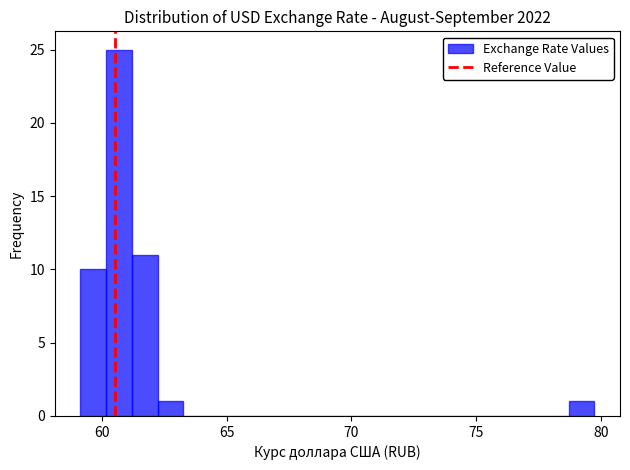

Around what value on the x-axis is the tallest bar? Give the approximate position of its centre, as read against the axis.

60.5